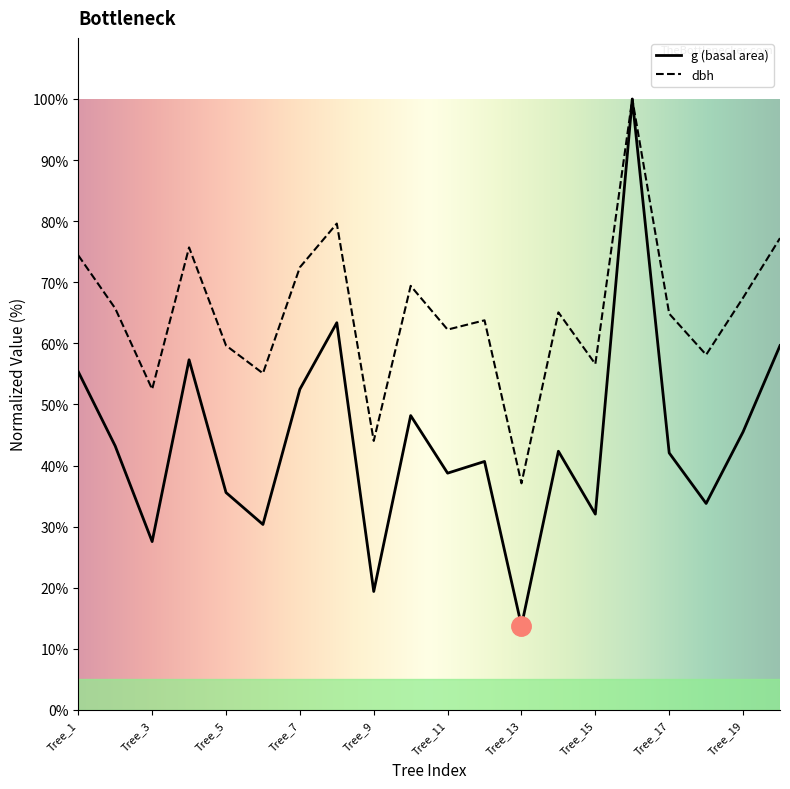

Reading right to left, extract all data points from this chart.

dbh: Tree_20=77.2	Tree_19=67.5	Tree_18=58.1	Tree_17=64.9	Tree_16=100.0	Tree_15=56.6	Tree_14=65.1	Tree_13=37.1	Tree_12=63.8	Tree_11=62.3	Tree_10=69.4	Tree_9=44.0	Tree_8=79.6	Tree_7=72.5	Tree_6=55.1	Tree_5=59.7	Tree_4=75.7	Tree_3=52.5	Tree_2=65.7	Tree_1=74.4
g: Tree_20=59.6	Tree_19=45.5	Tree_18=33.8	Tree_17=42.1	Tree_16=100.0	Tree_15=32.1	Tree_14=42.3	Tree_13=13.8	Tree_12=40.7	Tree_11=38.8	Tree_10=48.2	Tree_9=19.4	Tree_8=63.4	Tree_7=52.5	Tree_6=30.4	Tree_5=35.6	Tree_4=57.3	Tree_3=27.6	Tree_2=43.2	Tree_1=55.4